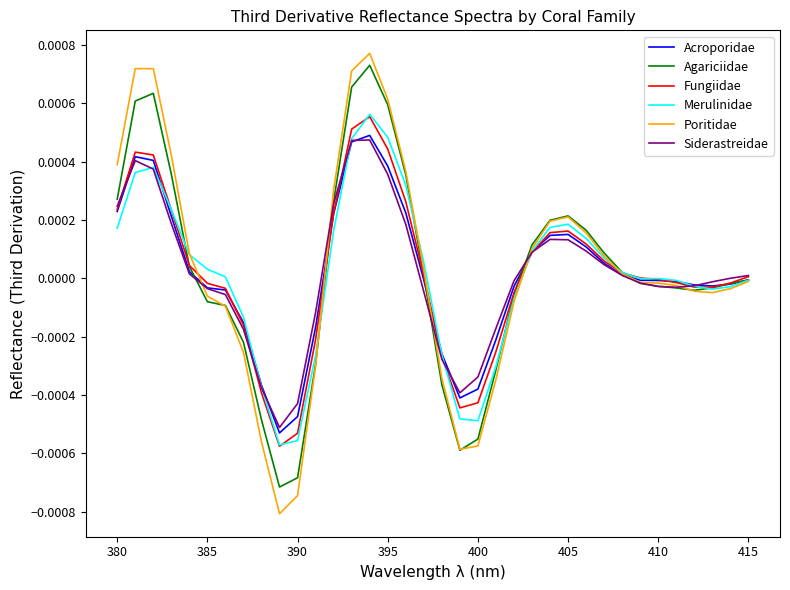

Which series has the widest spread of values?

Poritidae